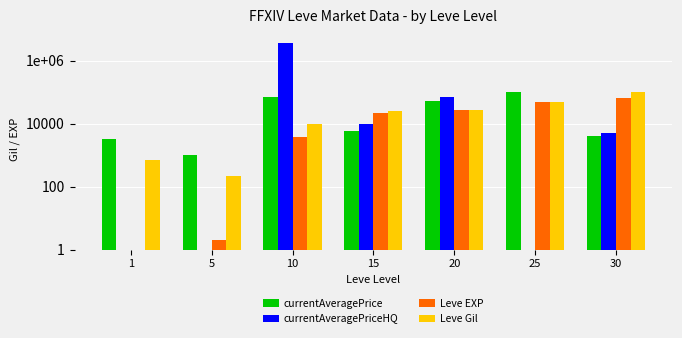

How many data points does each series have?

7